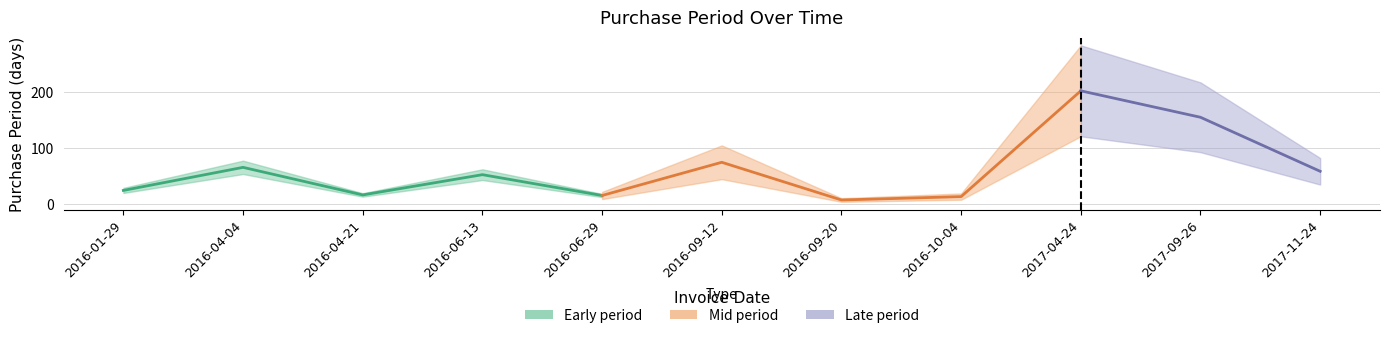

Between 2017-04-24 and 2016-04-21, which is larger?

2017-04-24